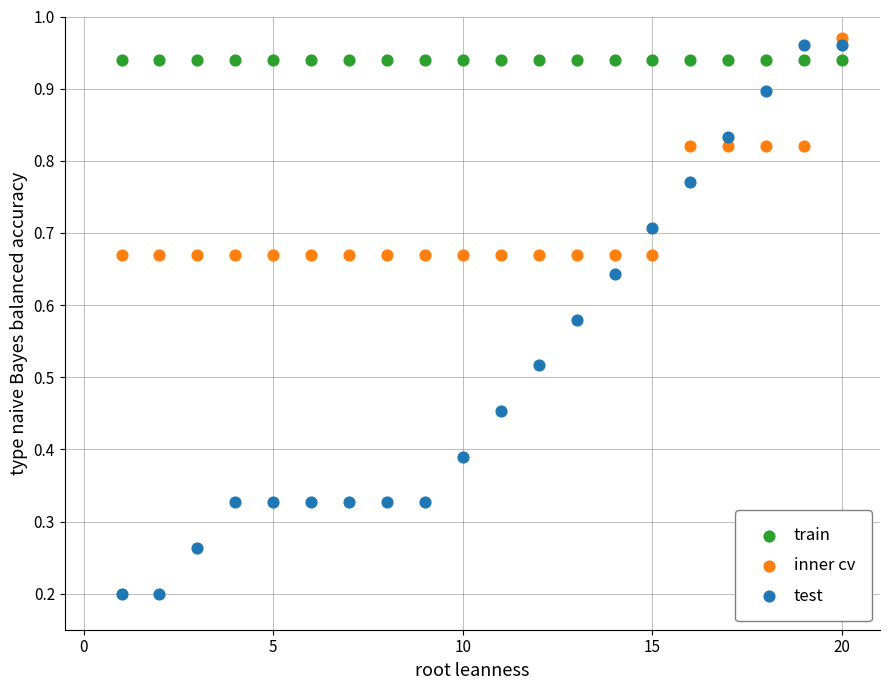

Which series contains the lowest Y value?

test